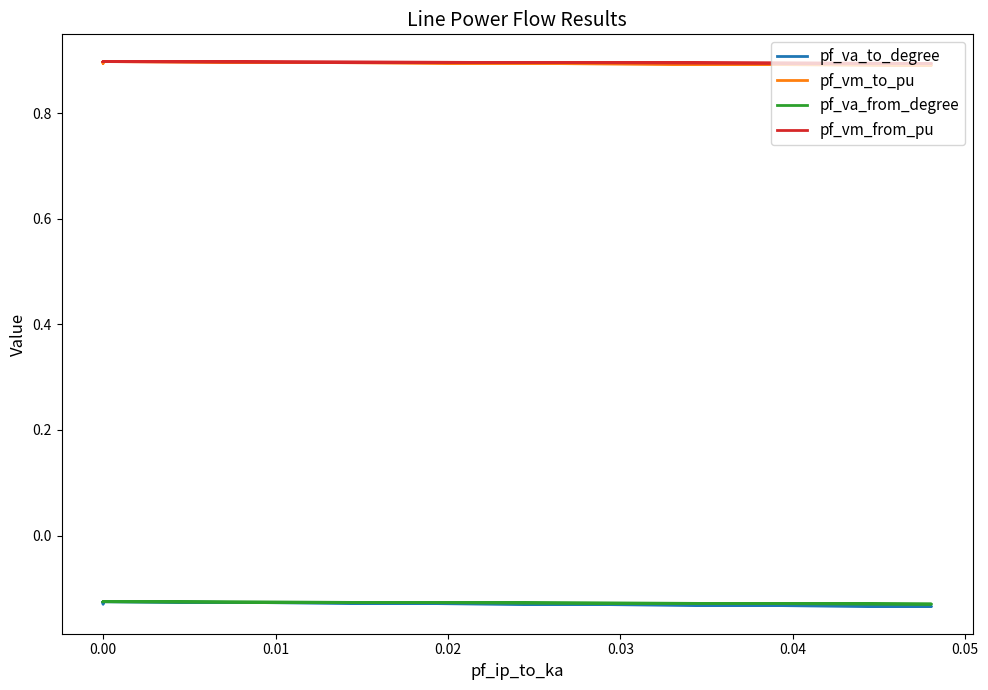

What is the spread (max minus min) of values at 0.00?

1.0